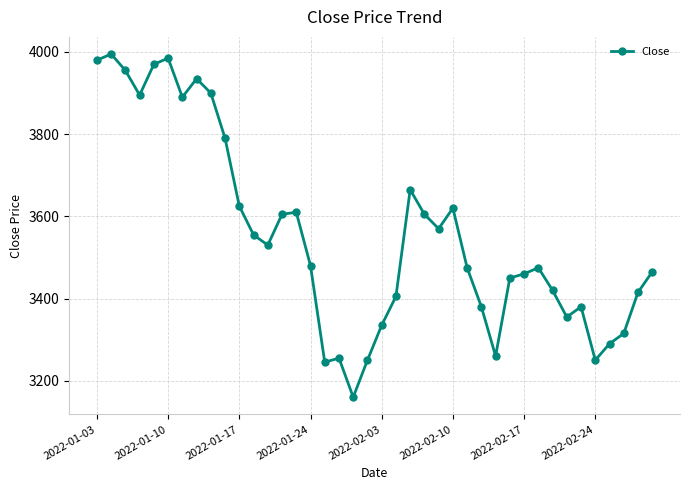

Is this an area chart (filled region under the line)?

No